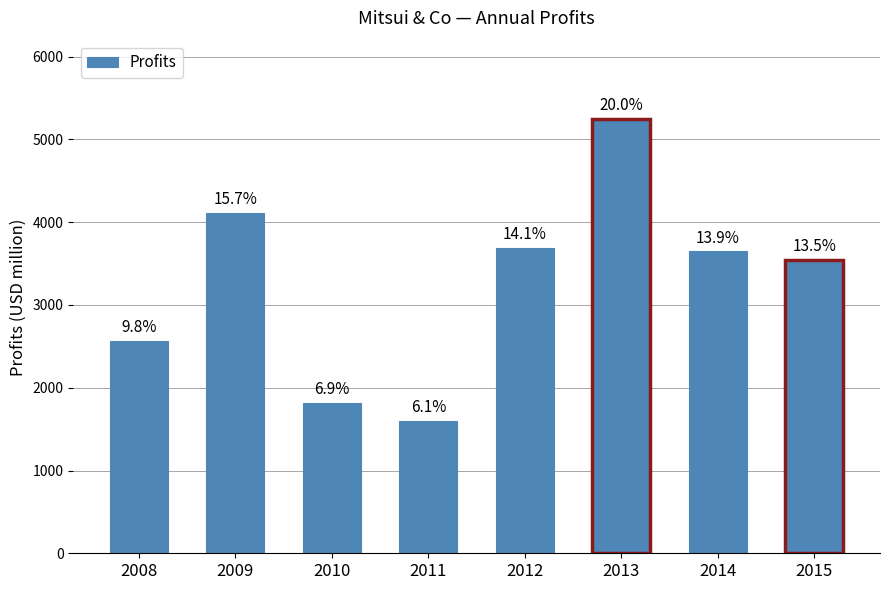

Which has a higher value, 2008 or 2014?

2014